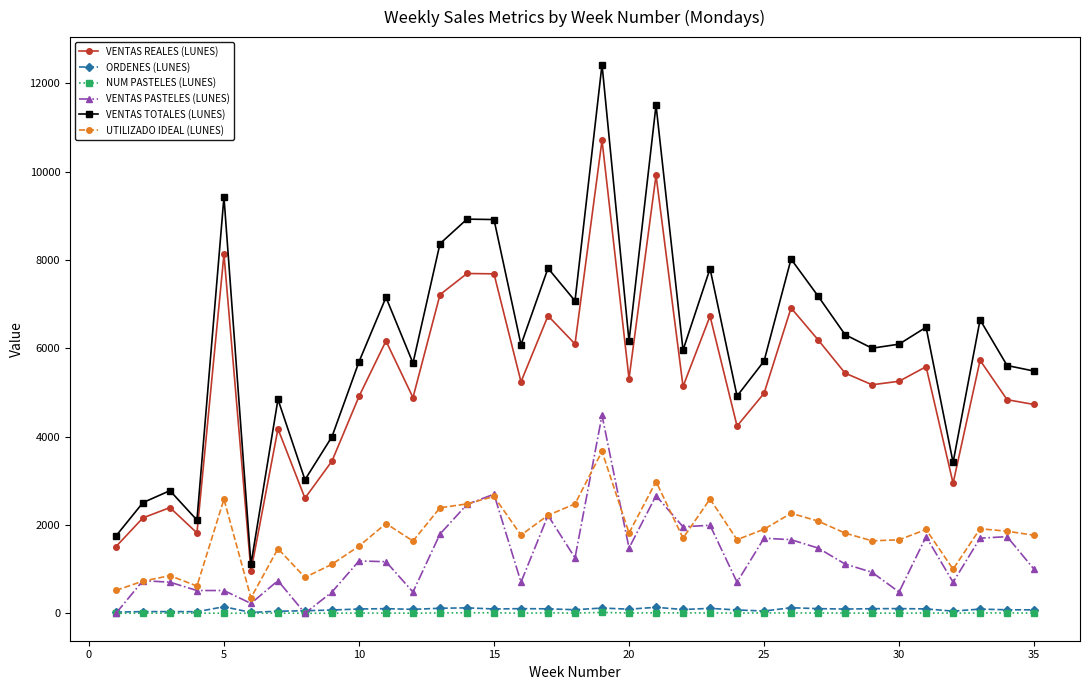

True or false: ORDENES (LUNES) has more than 2 interior local peaks.

True